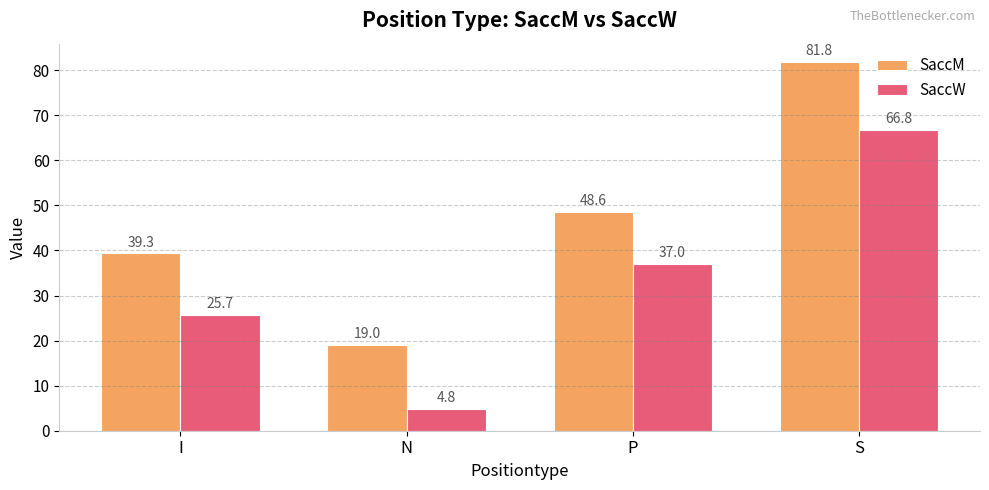

What is the highest value of the SaccM series?

81.8